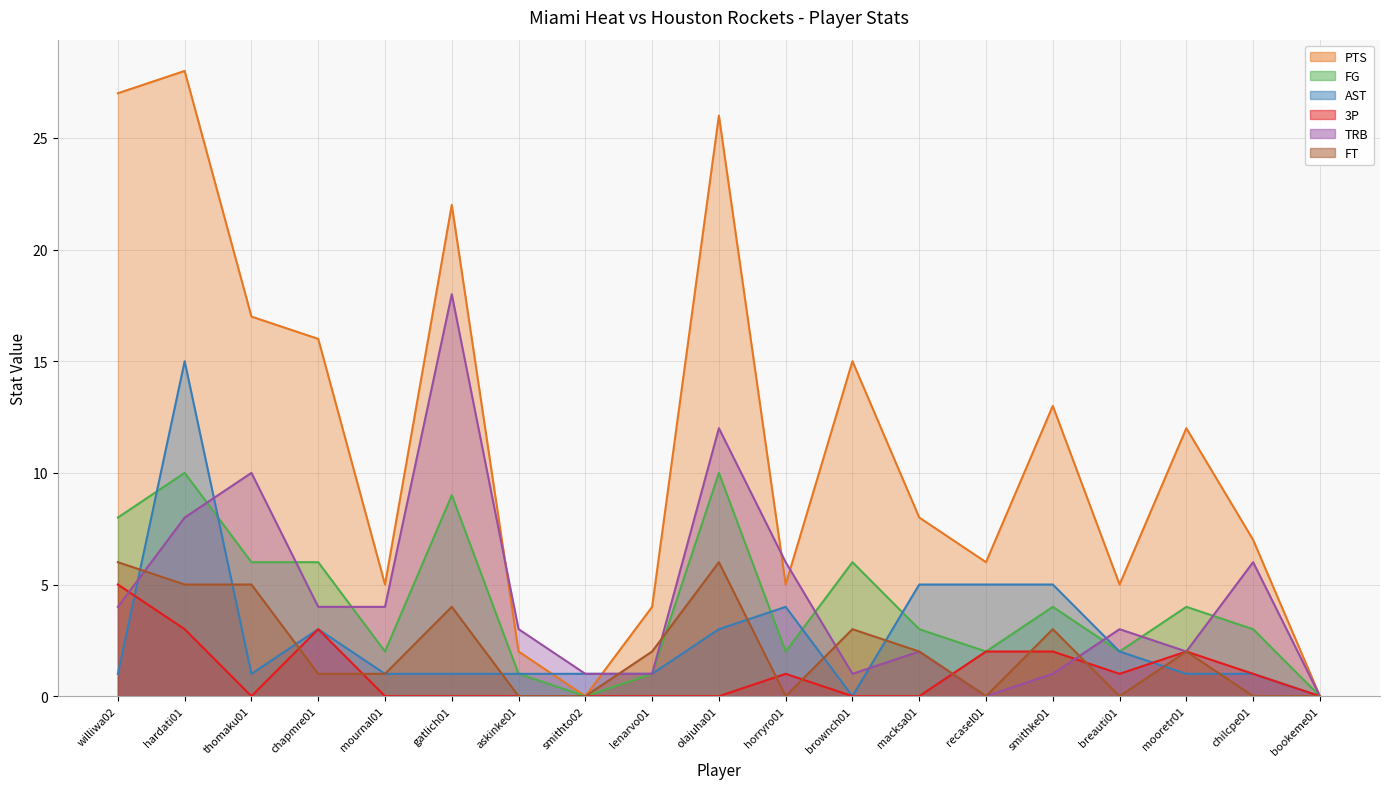

At which category does AST reach its first local peak?

hardati01